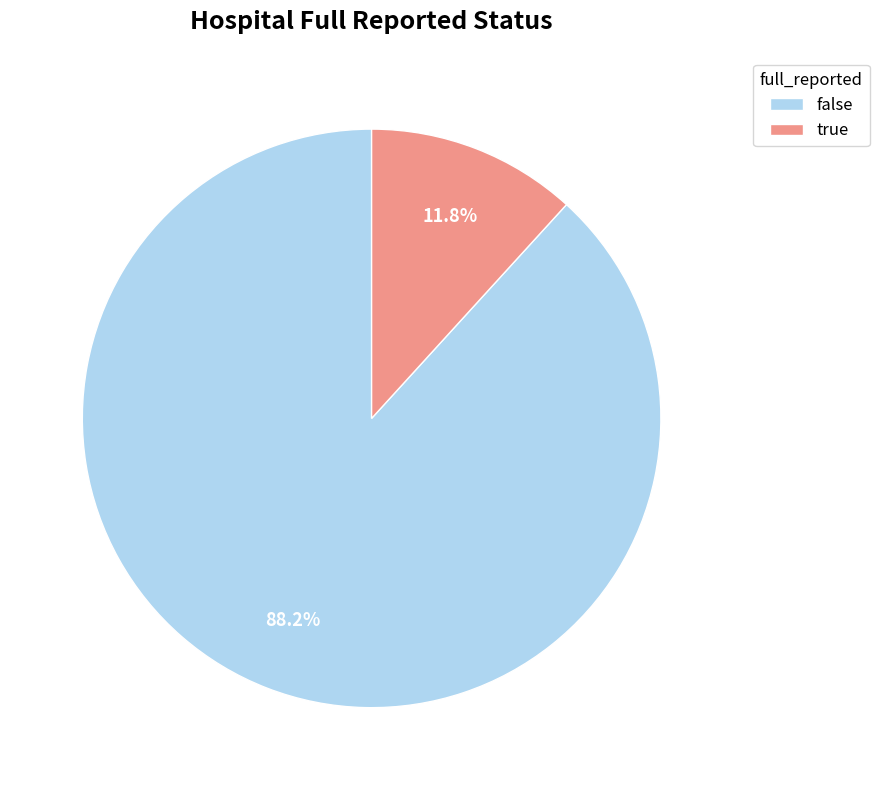

To the nearest percent, what portion does true represent?

12%